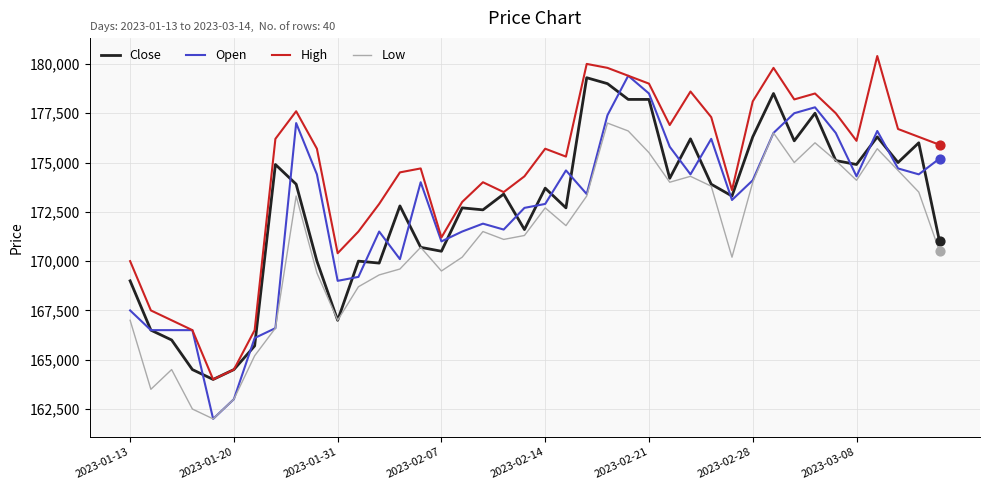

Which series has the largest total across all categories?

High